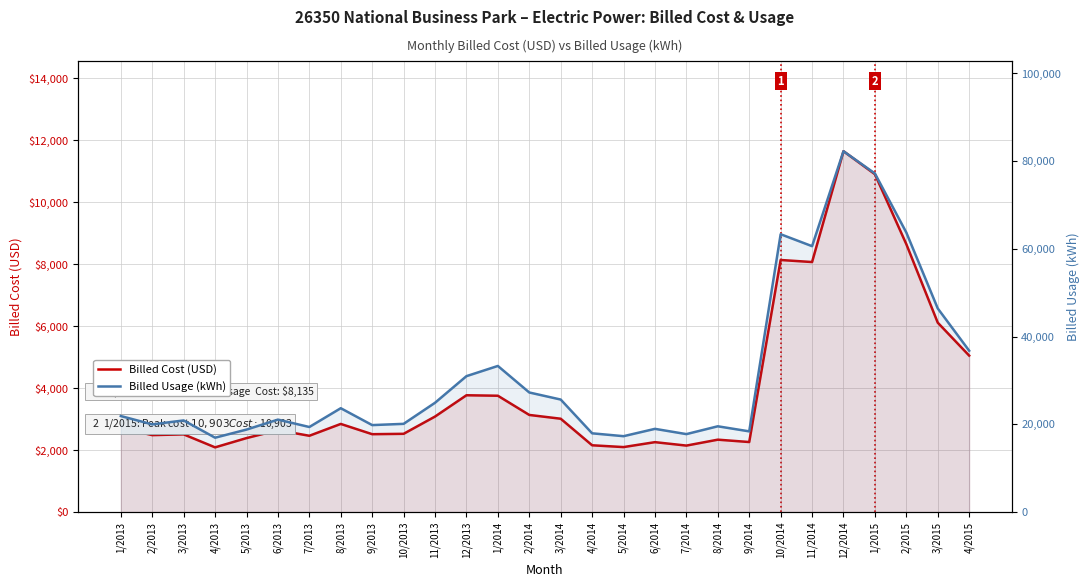

What is the greatest value displayed?

82278